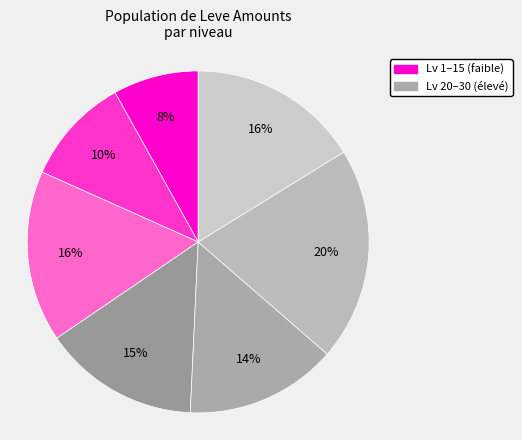

Count the number of slices in the pie.

7